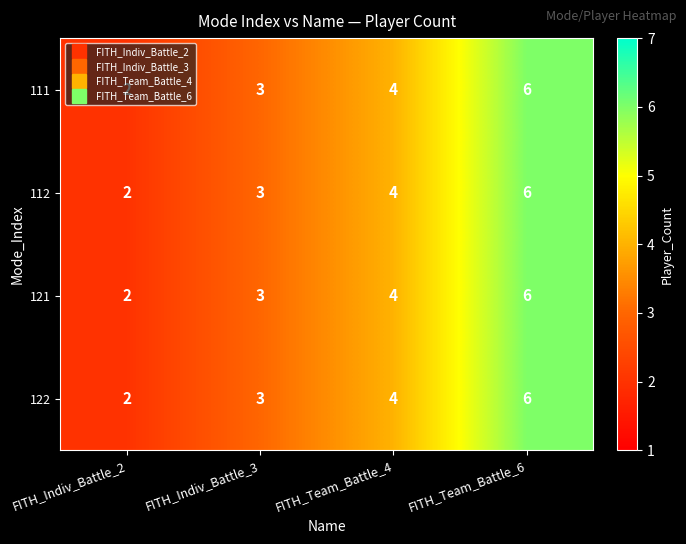

At which category is the sum across all series the highest?

FITH_Team_Battle_6